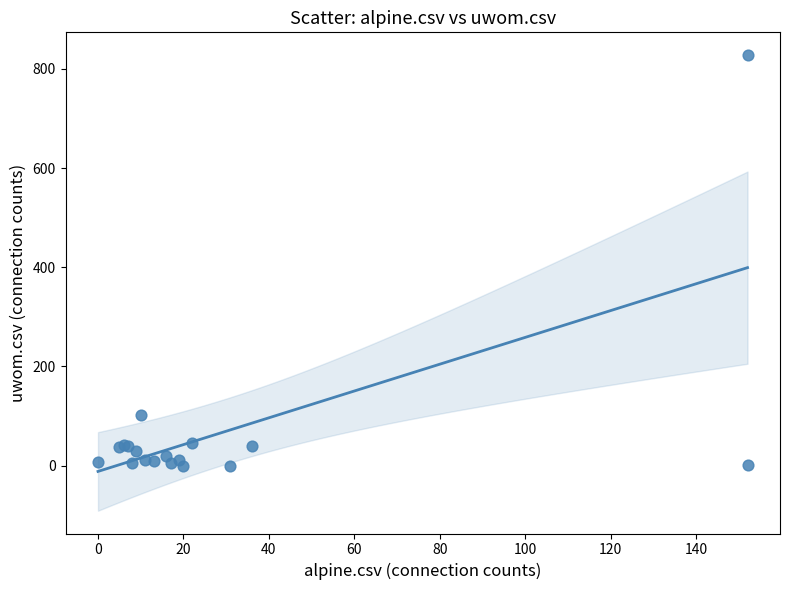

What Y value in the scatter plot is closest to 414?

101